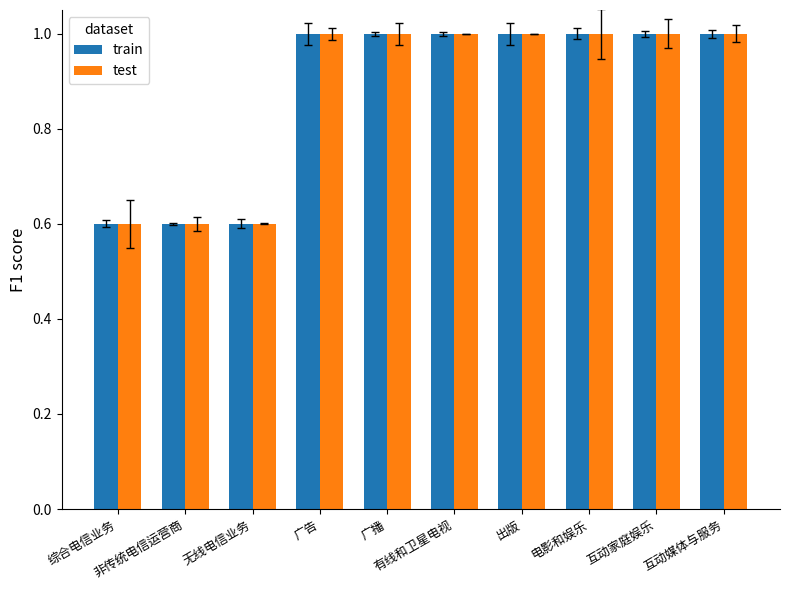

True or false: train has a value of 1.5 at 互动家庭娱乐.

False